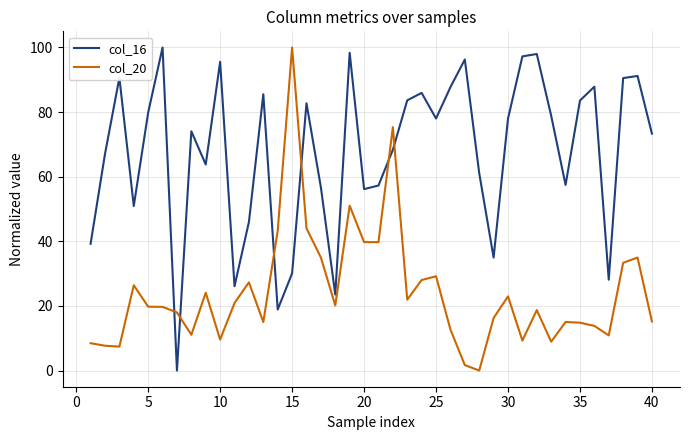

What is the highest value of the col_16 series?

100.0